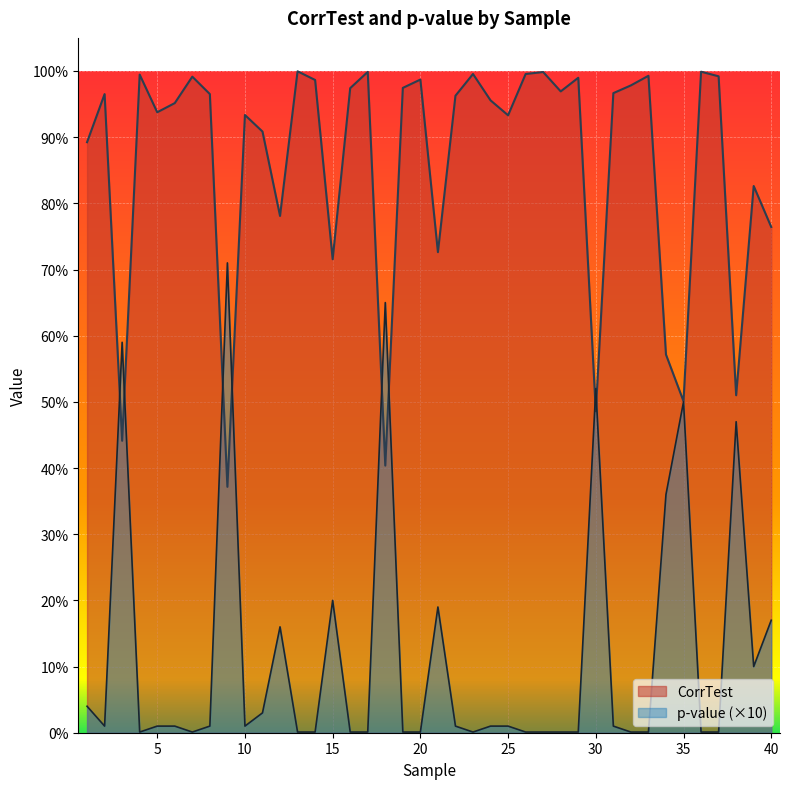

Which series changed the most between 27 and 37?

CorrTest